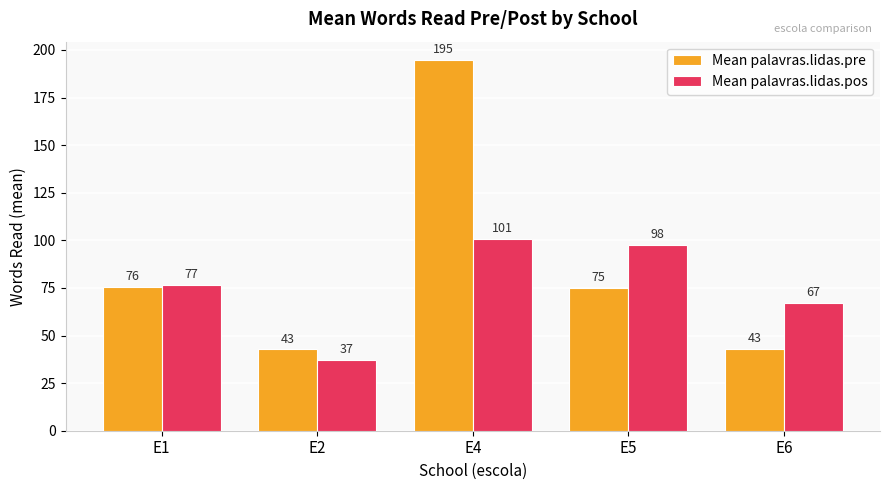

Is it true that Mean palavras.lidas.pos equals 76.6 at E1?

True